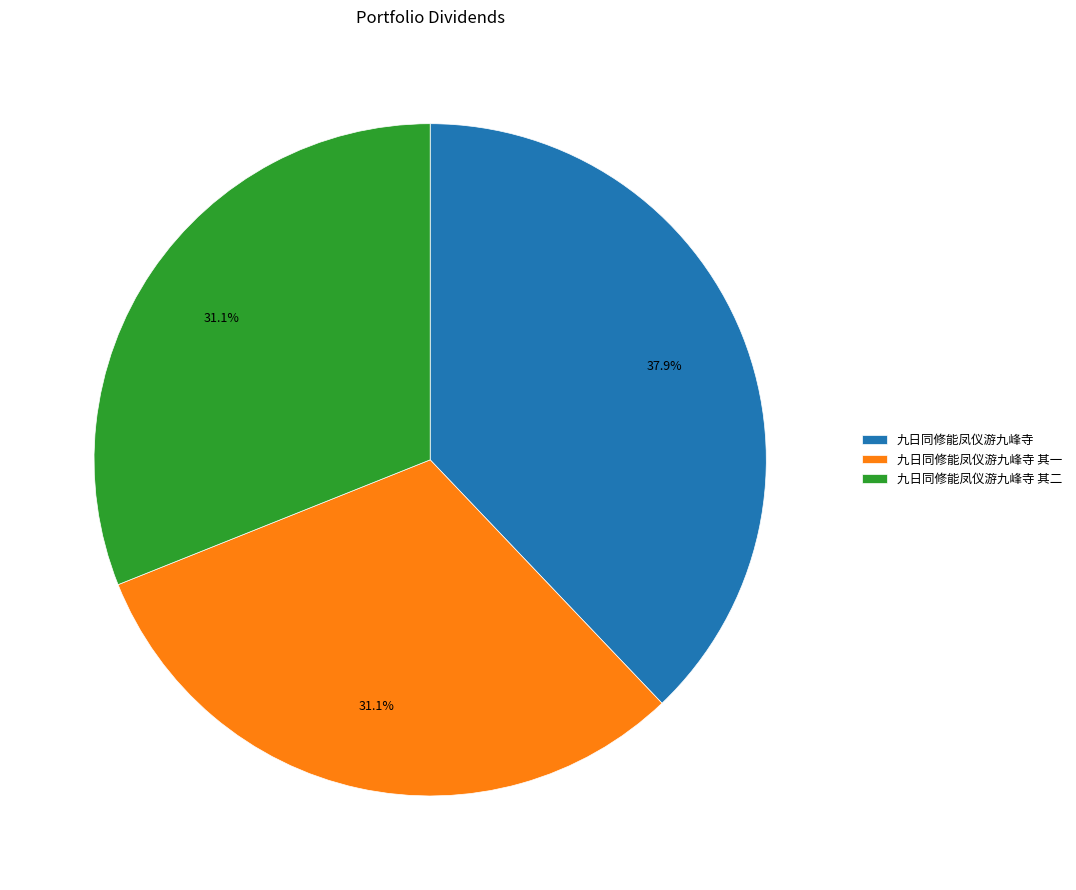

What percentage is the 九日同修能凤仪游九峰寺 slice, to the nearest percent?

38%